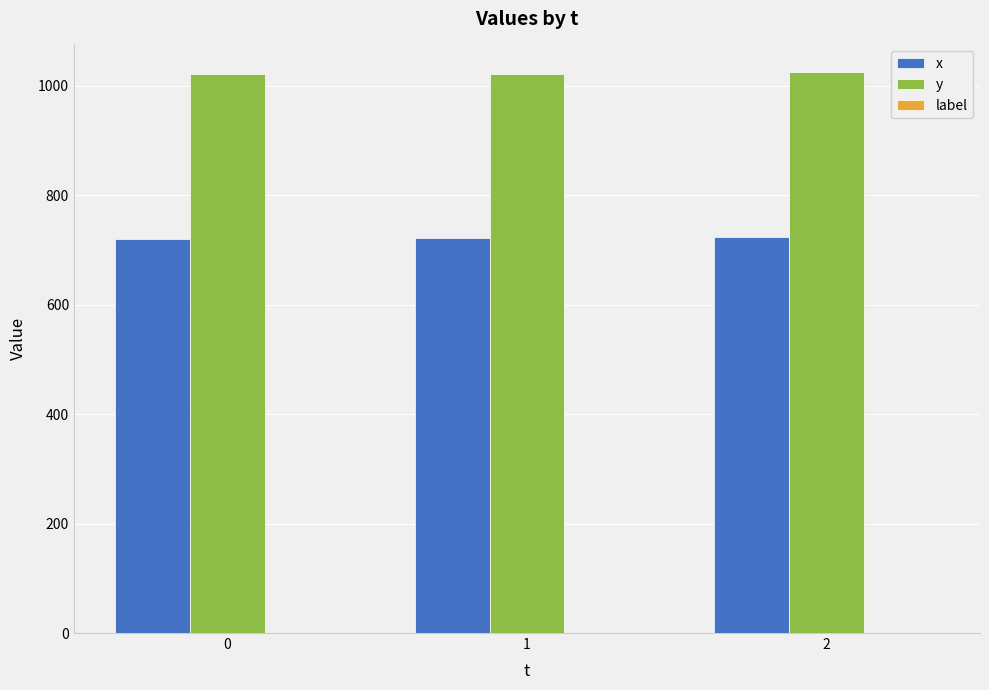

What is the total value across all series at 0?

1741